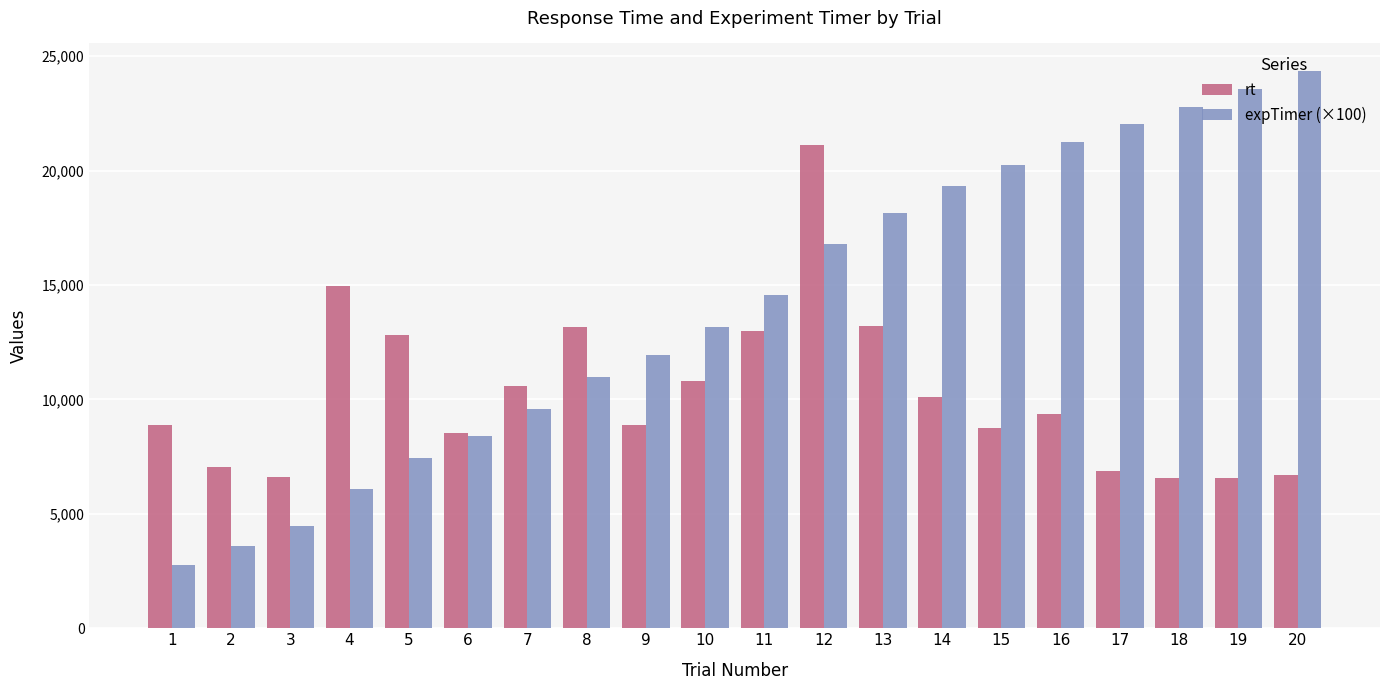

The expTimer (×100) series shows 27186.5 at 13. True or false?

False